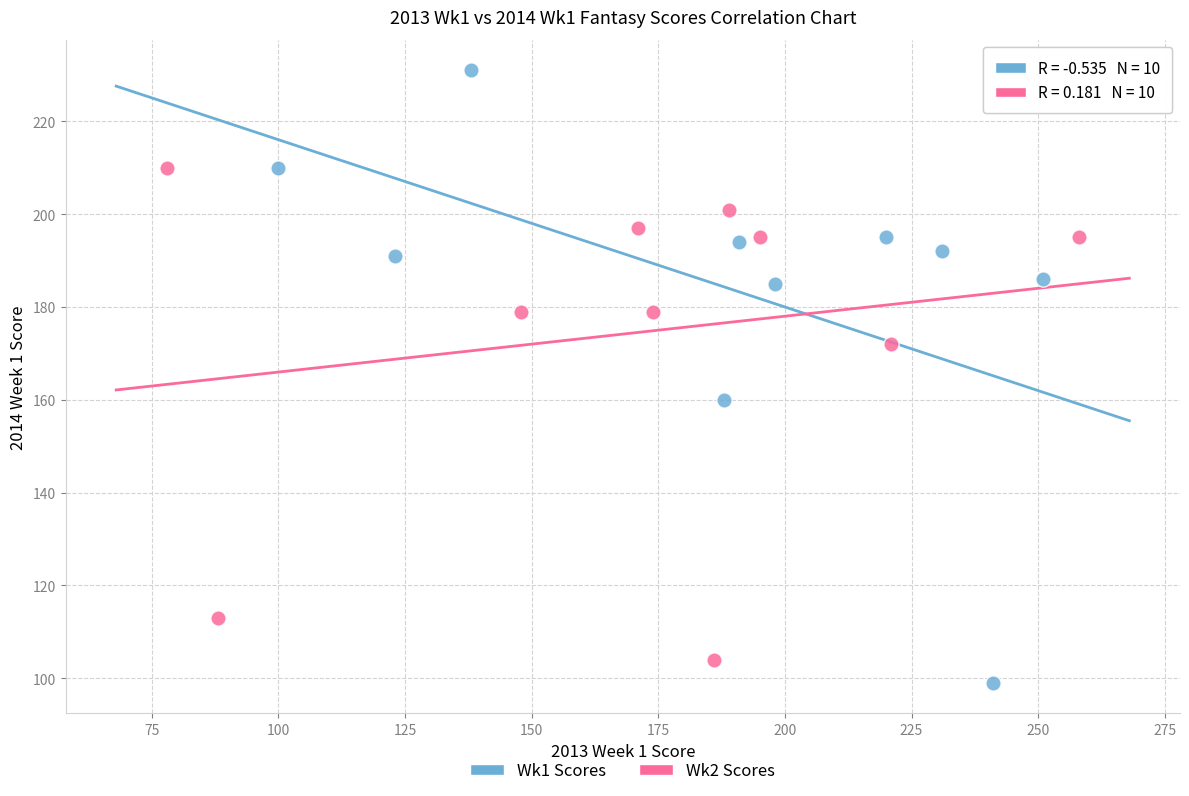

What are all the series names shown in the legend?

Wk1 Scores, Wk2 Scores